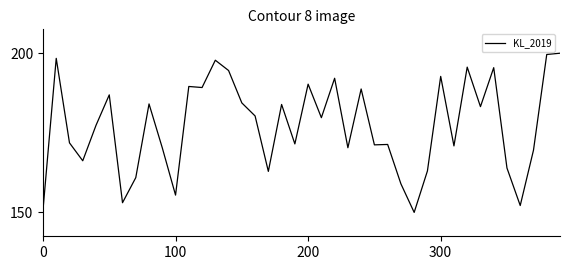

True or false: the data has more than 1 interior local peaks.

True